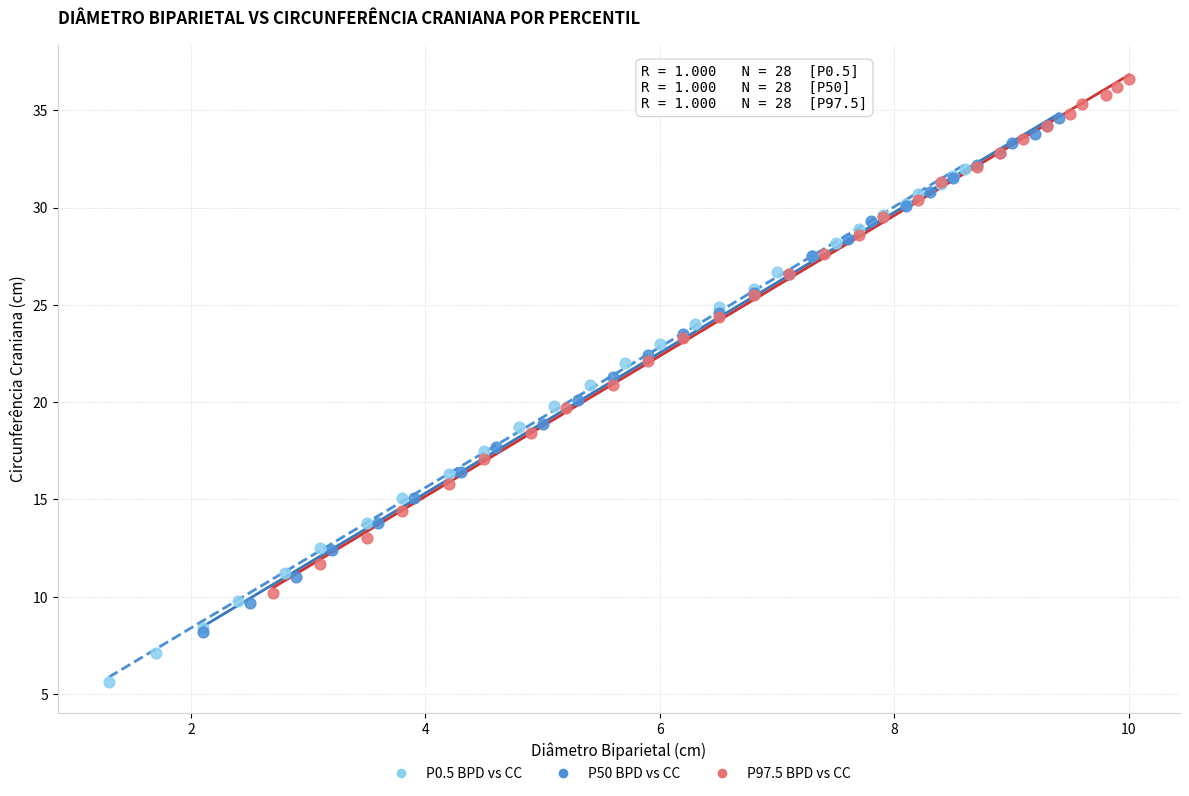

Which series contains the highest Y value?

P97.5 BPD vs CC